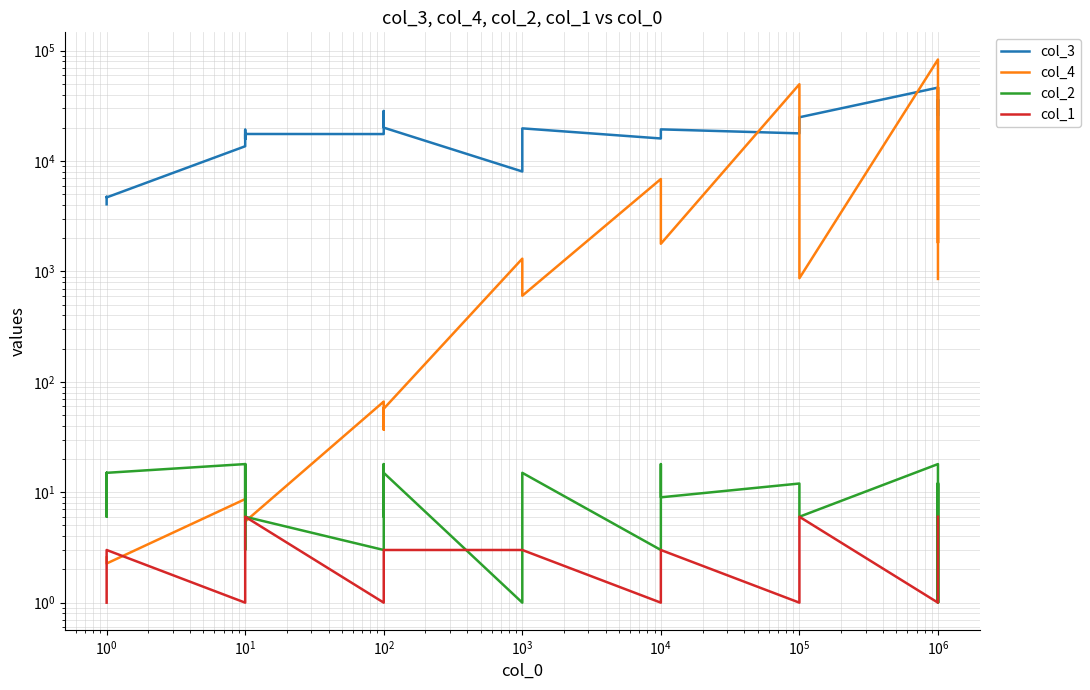

At which label is col_1 closest to 3?

$\mathdefault{10^{0}}$